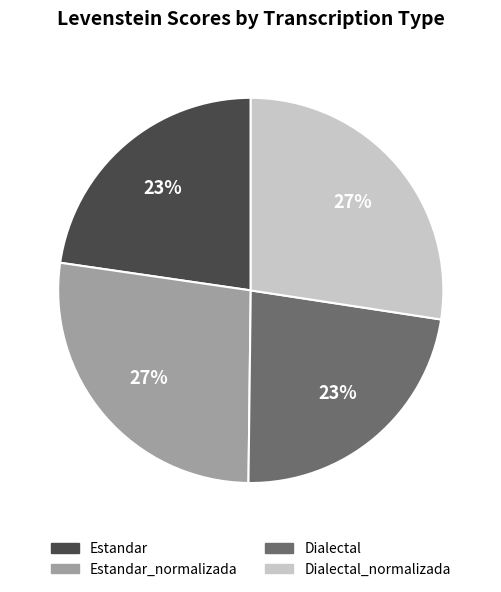

To the nearest percent, what is the average slice percentage?

25%